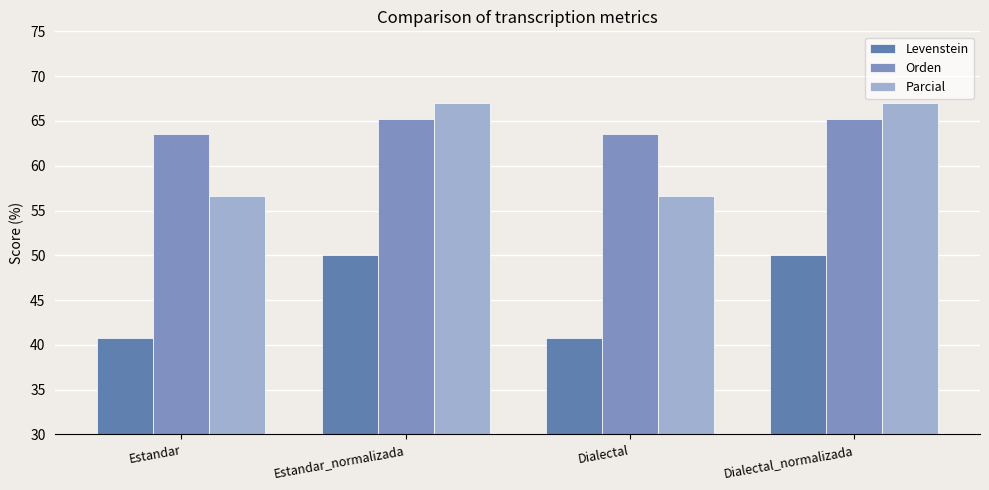

Which series has the largest total across all categories?

Orden